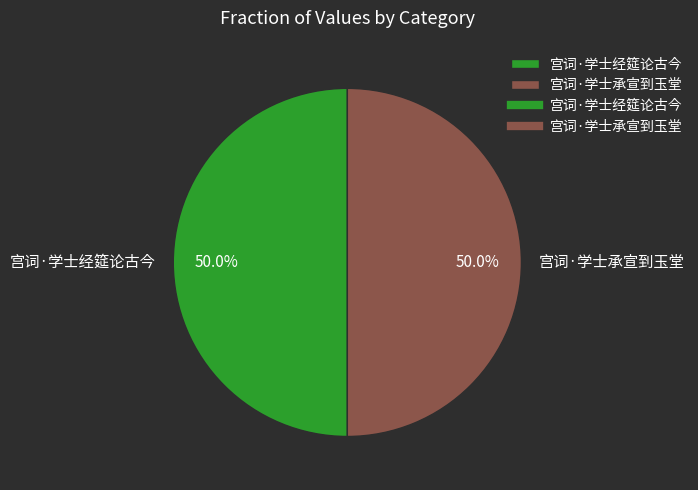

Combined, do 宫词·学士承宣到玉堂 and 宫词·学士经筵论古今 account for over 50%?

Yes